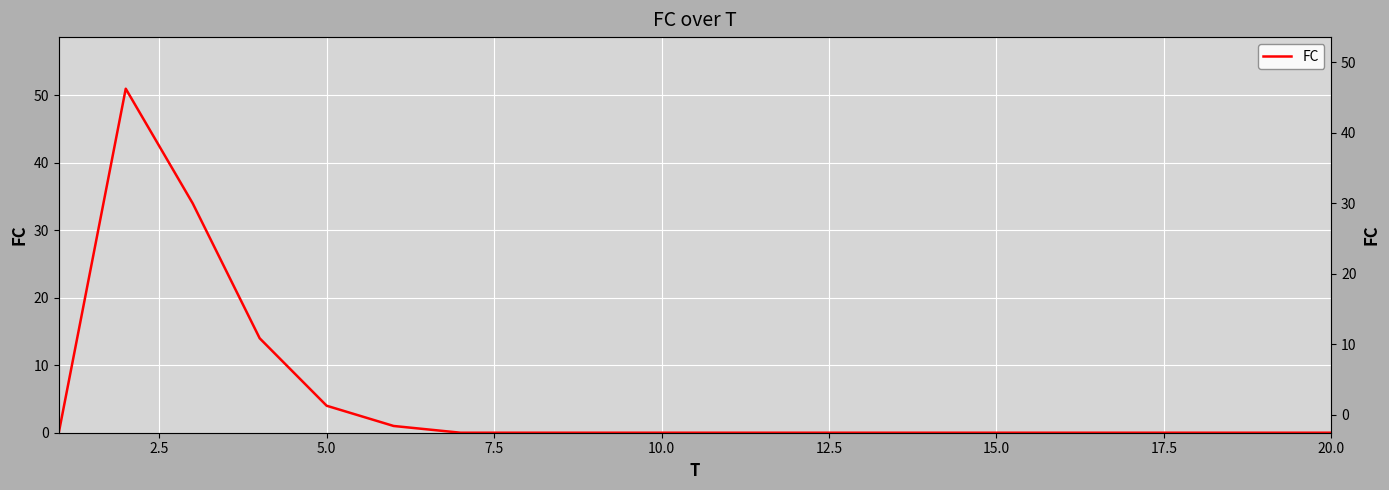

What is the maximum value shown in the chart?

51